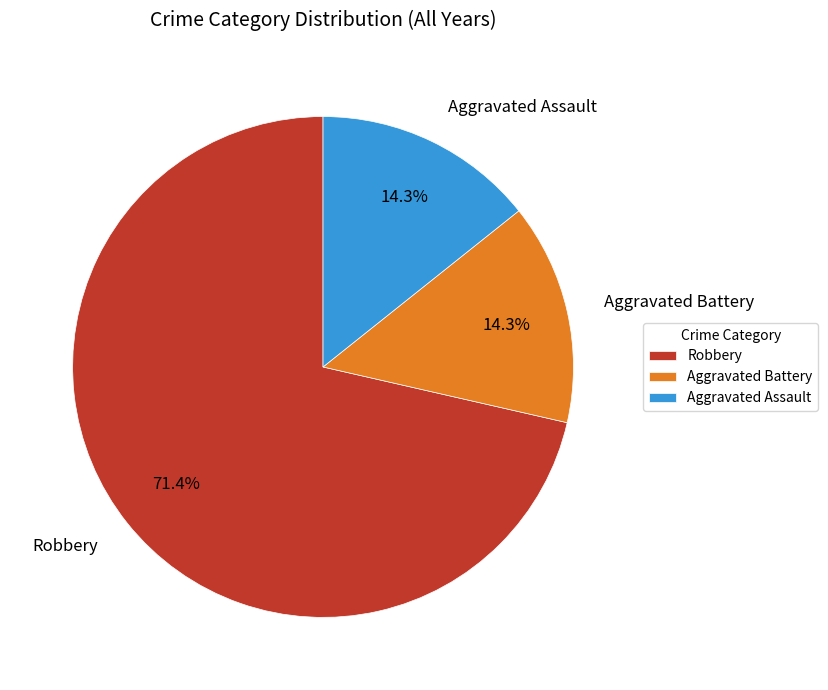

How many segments does this pie chart have?

3